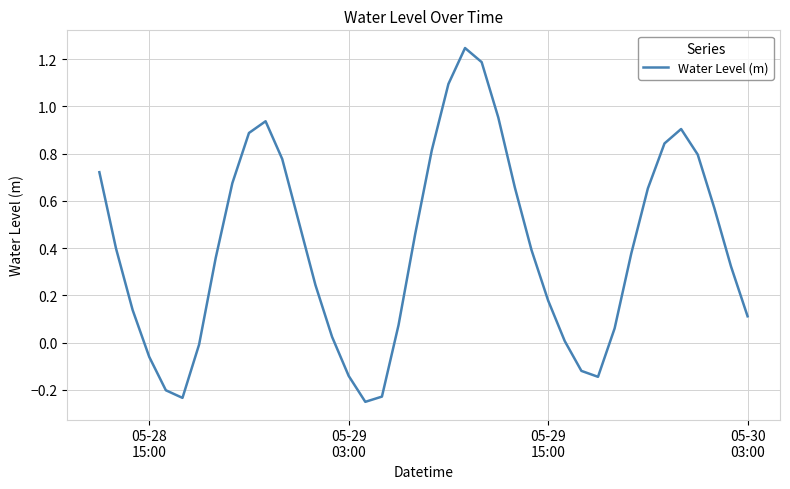

What is the difference between the maximum and minimum values?

1.5